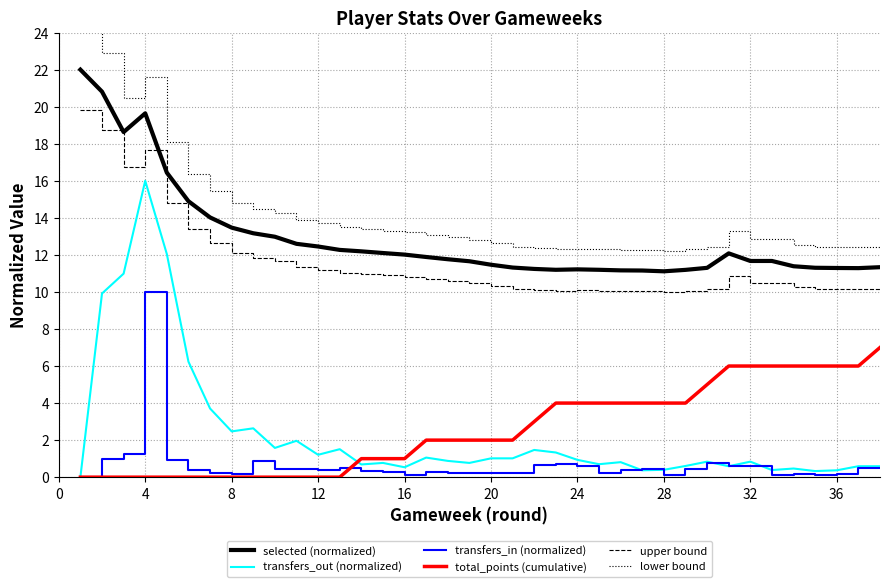

Which series has the largest total across all categories?

lower bound